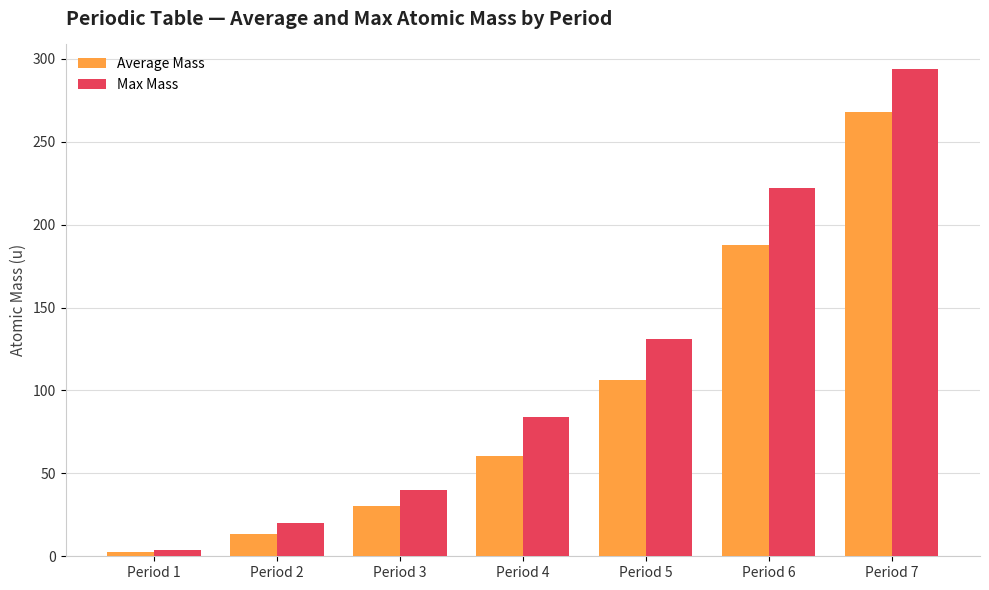

What is the sum of the Average Mass values at Period 1 and Period 7?

270.2